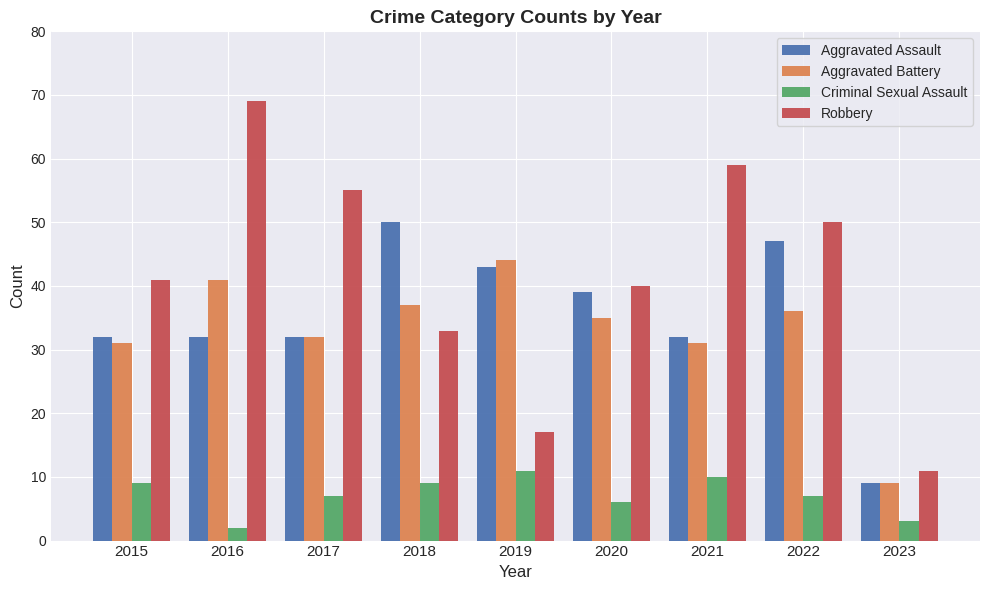

What is the sum of the Criminal Sexual Assault values at 2019 and 2023?

14